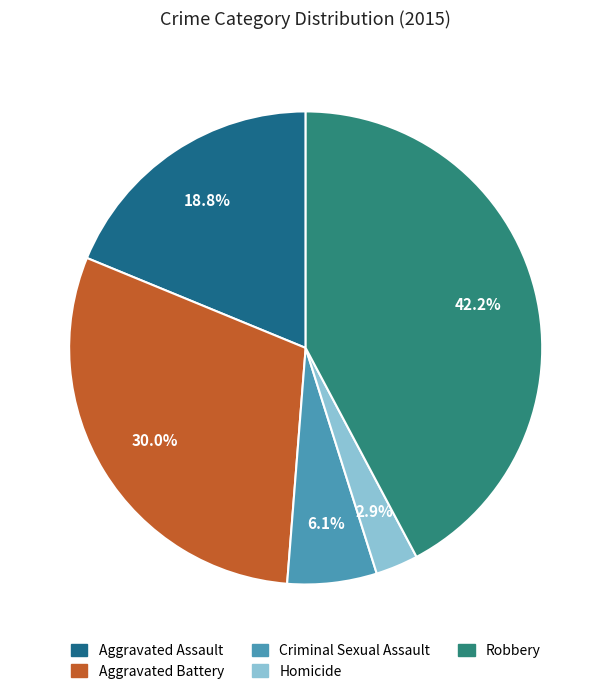

Approximately how many times larger is the value at Aggravated Battery compared to Robbery?

0.7